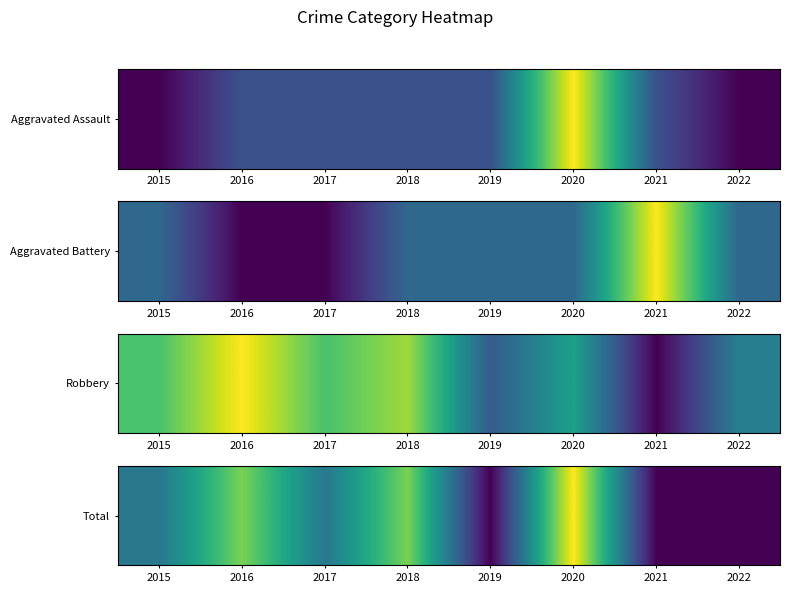

Count the number of data series in this chart.

1